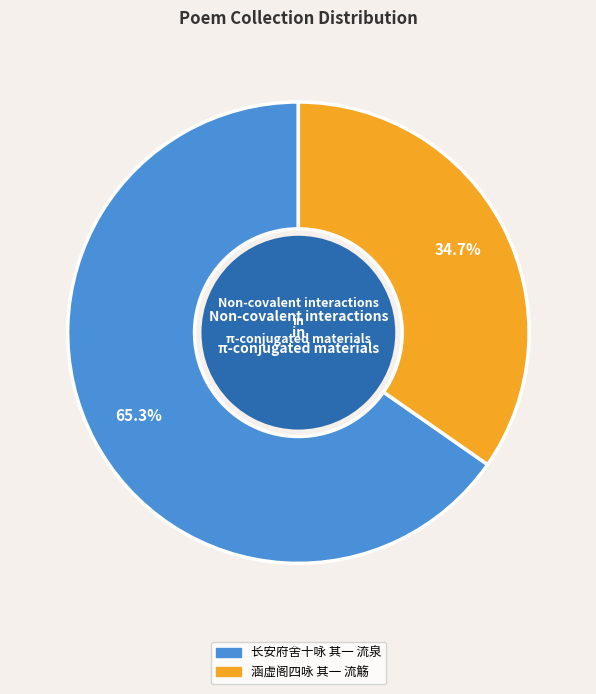

Which slice is the smallest?

涵虚阁四咏 其一 流觞